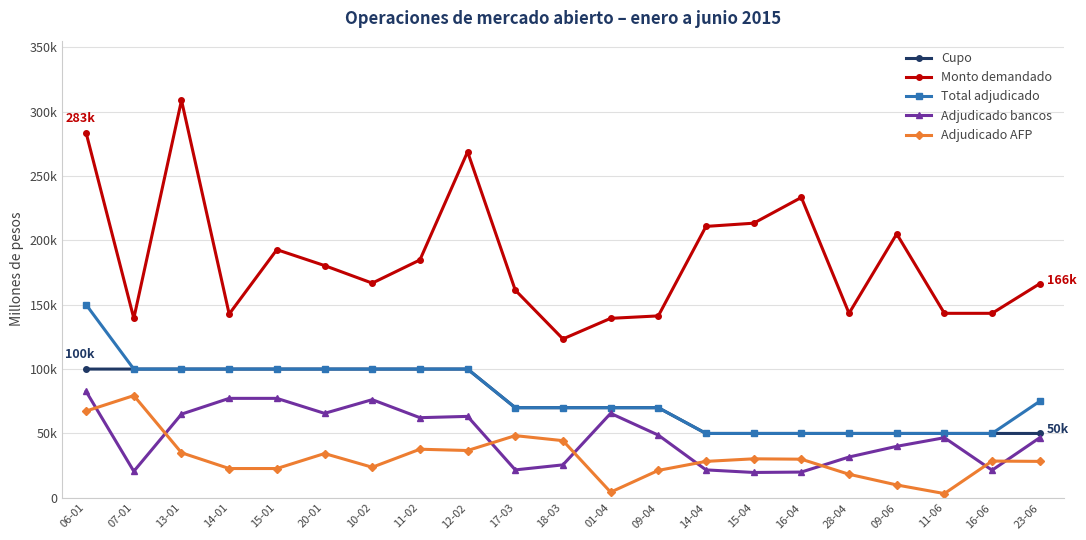

What are all the series names shown in the legend?

Cupo, Monto demandado, Total adjudicado, Adjudicado bancos, Adjudicado AFP